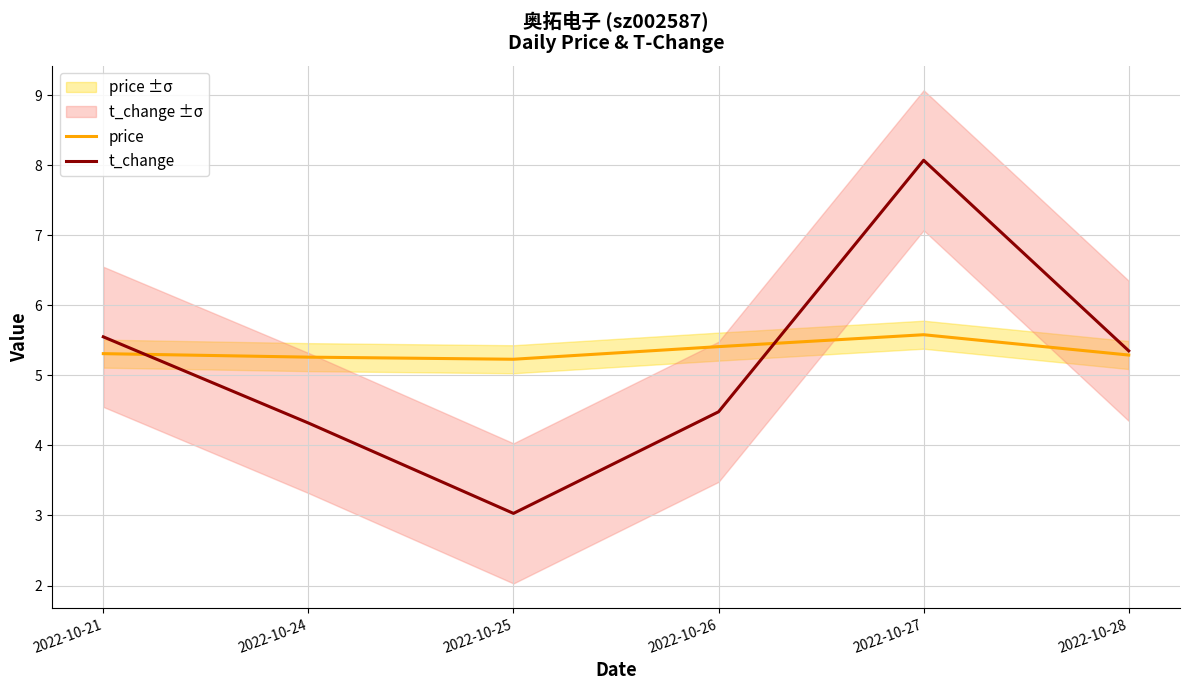

Reading left to right, what are all the values shown in this chart?

price: 5.3	5.3	5.2	5.4	5.6	5.3
t_change: 5.5	4.3	3.0	4.5	8.1	5.3